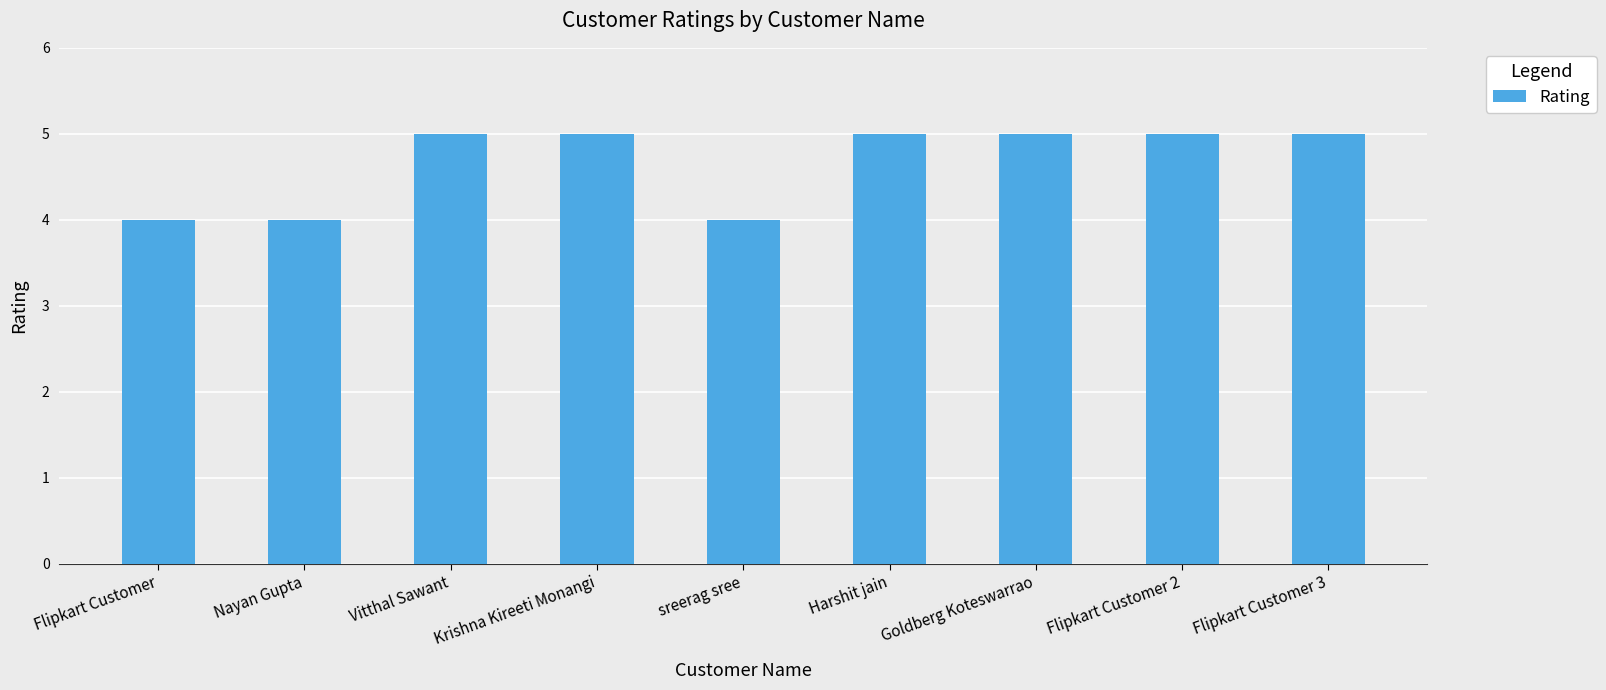

How many categories are shown in the chart?

9